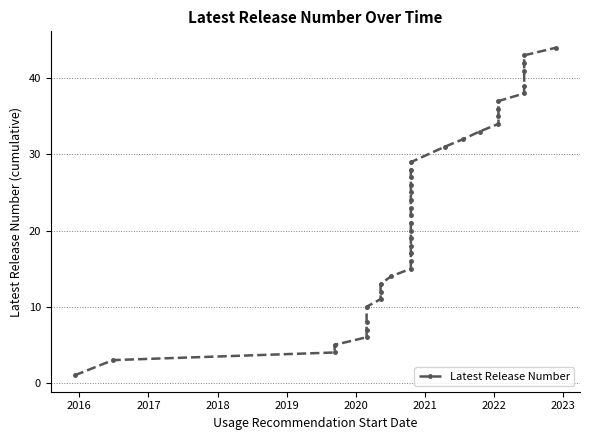

What is the smallest value displayed?

1